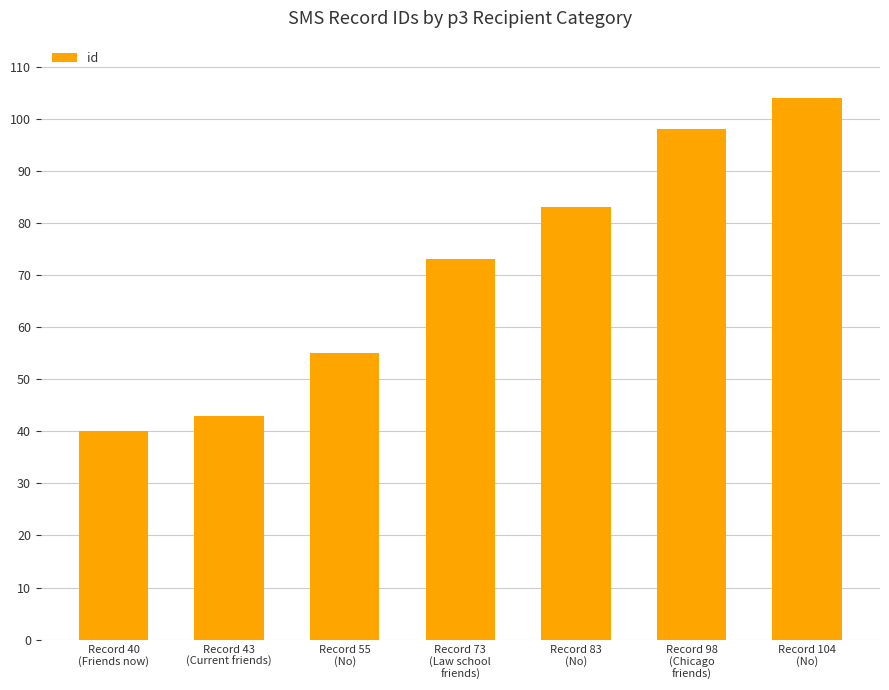

Does the chart contain any negative values?

No